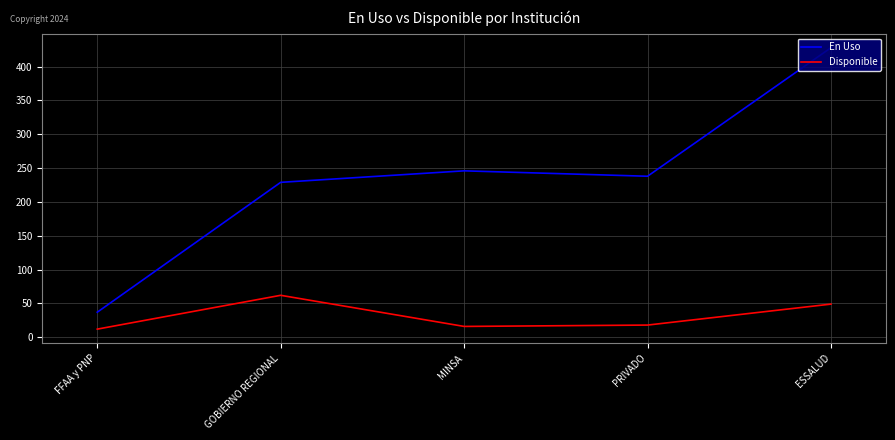

What is the spread (max minus min) of values at GOBIERNO REGIONAL?

167